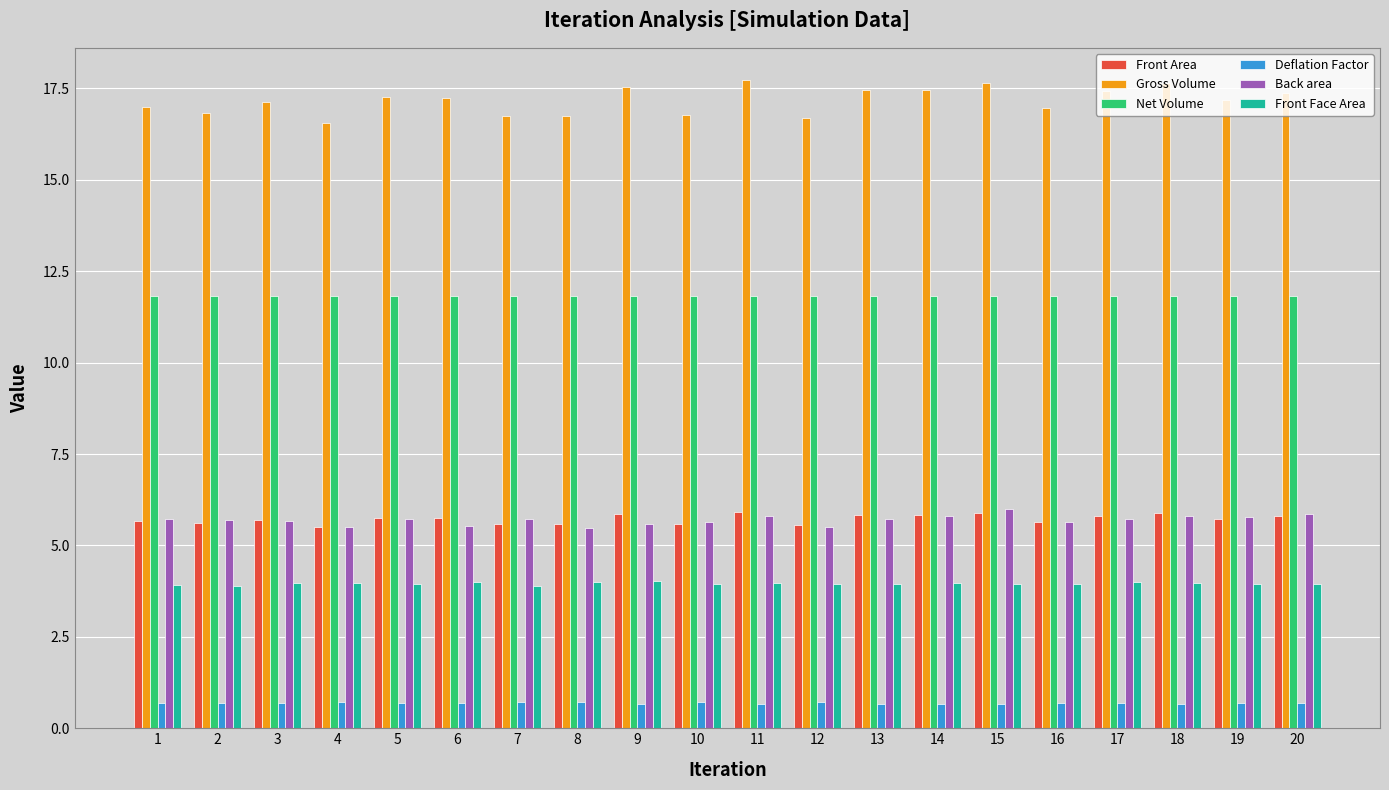

What is the smallest value displayed?

0.7